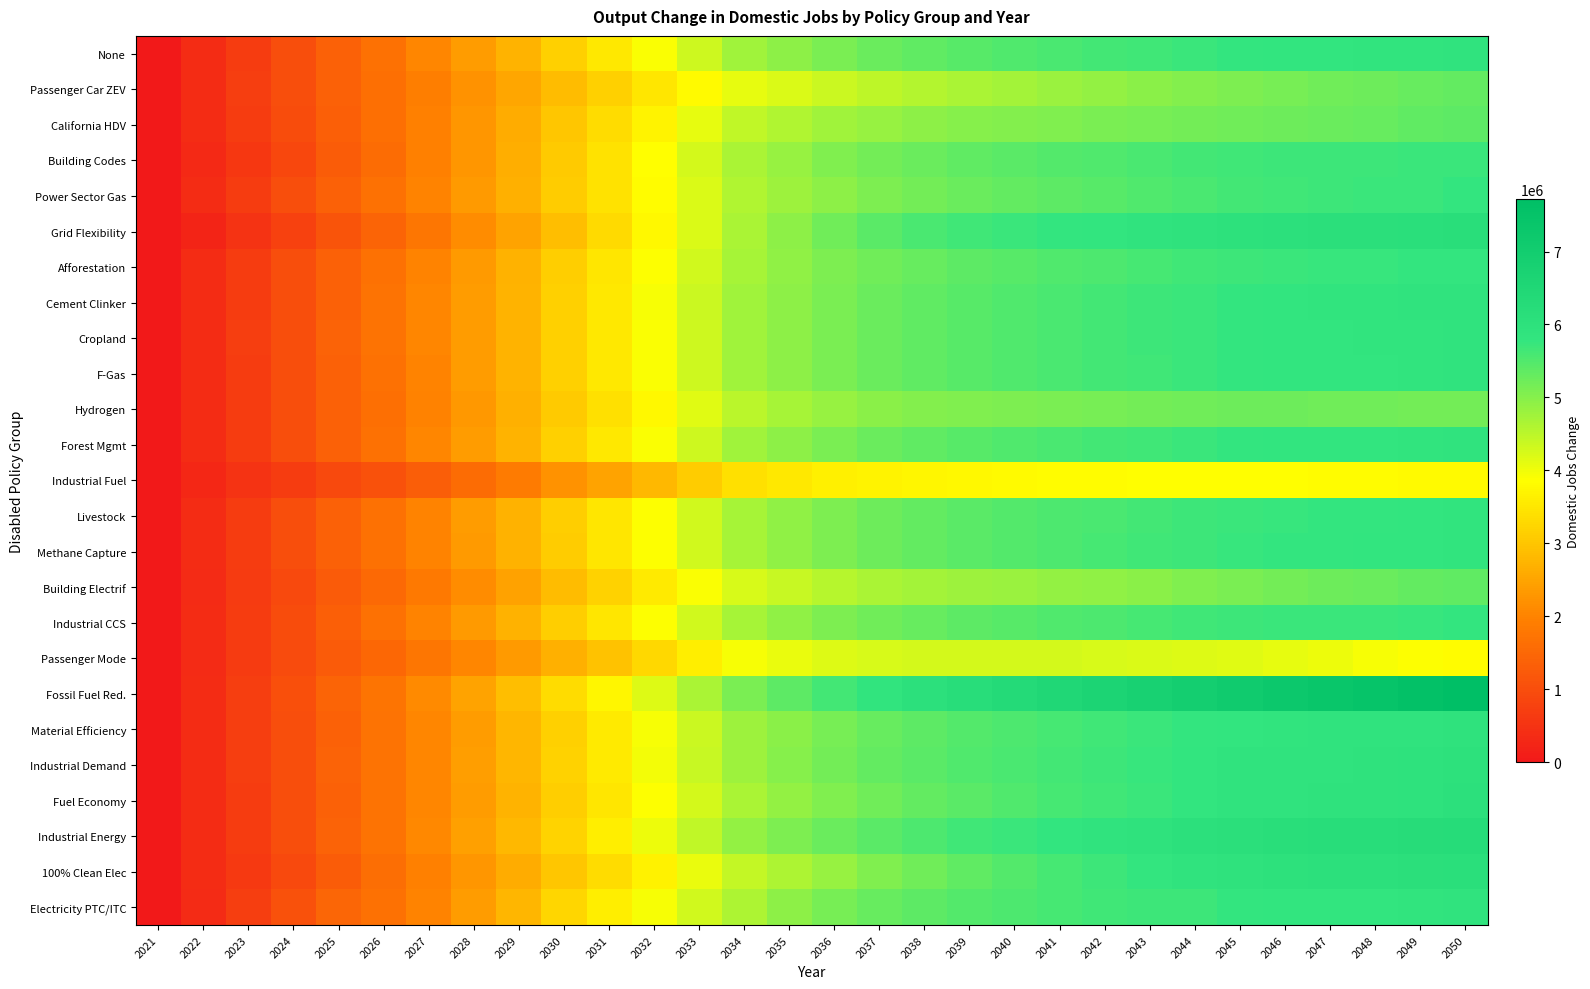

Rank the series at 2026 from highest to lowest value.

Fossil Fuel Red., Industrial Energy, Industrial Demand, Cropland, Material Efficiency, Fuel Economy, Cement Clinker, None, Forest Mgmt, F-Gas, Livestock, Afforestation, Power Sector Gas, Electricity PTC/ITC, Methane Capture, Industrial CCS, Hydrogen, Passenger Car ZEV, California HDV, 100% Clean Elec, Building Codes, Building Electrif, Passenger Mode, Grid Flexibility, Industrial Fuel